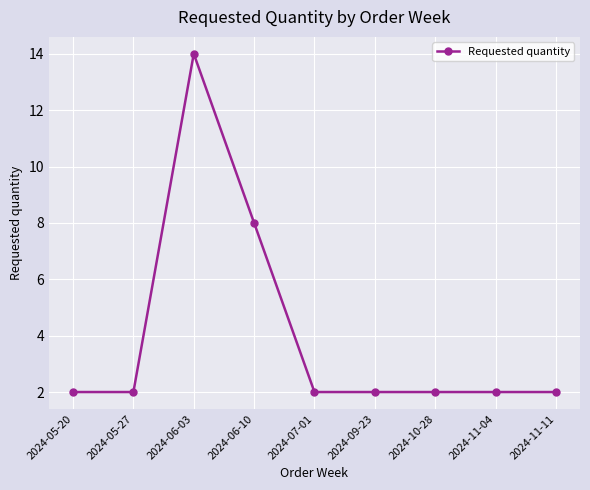

Where is the first local maximum?

2024-06-03